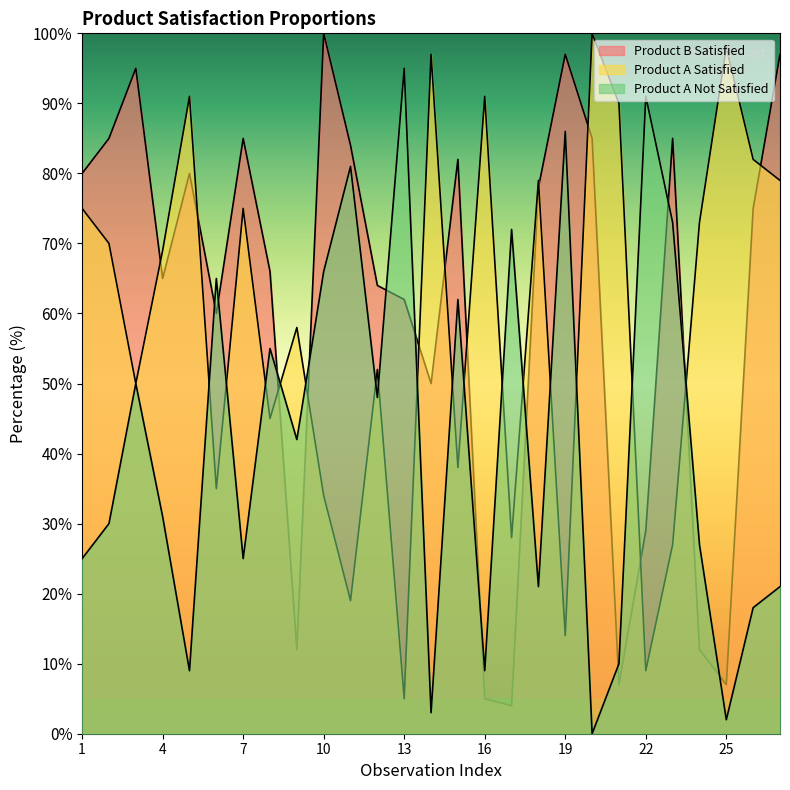

Does the chart display data point markers on the line(s)?

No